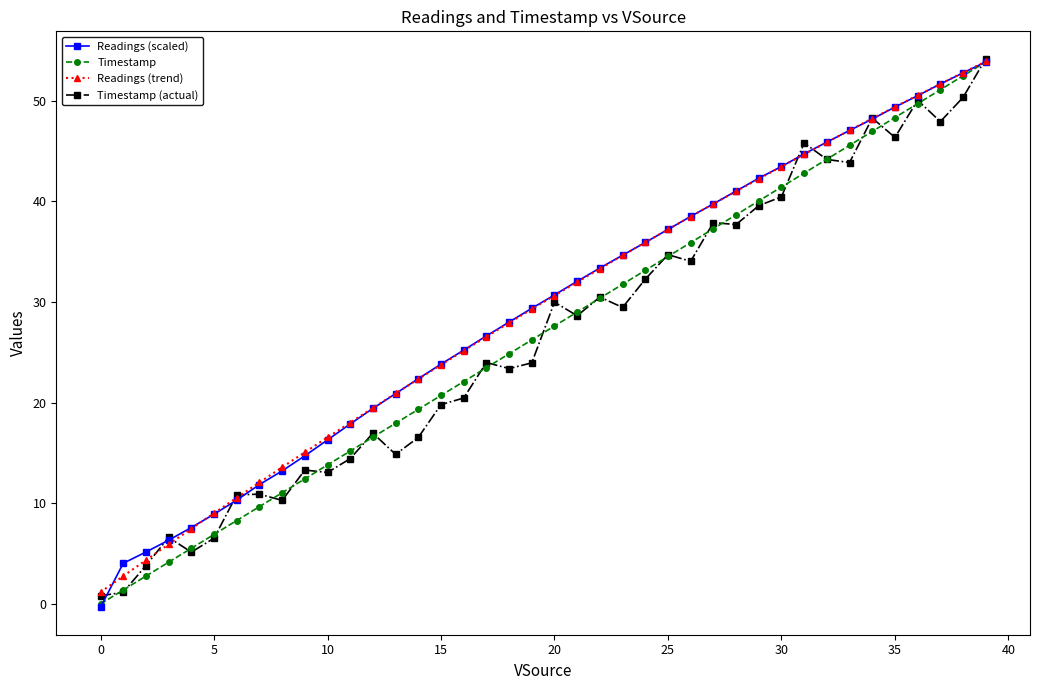

How many values in the Readings (scaled) series exceed 30?

20